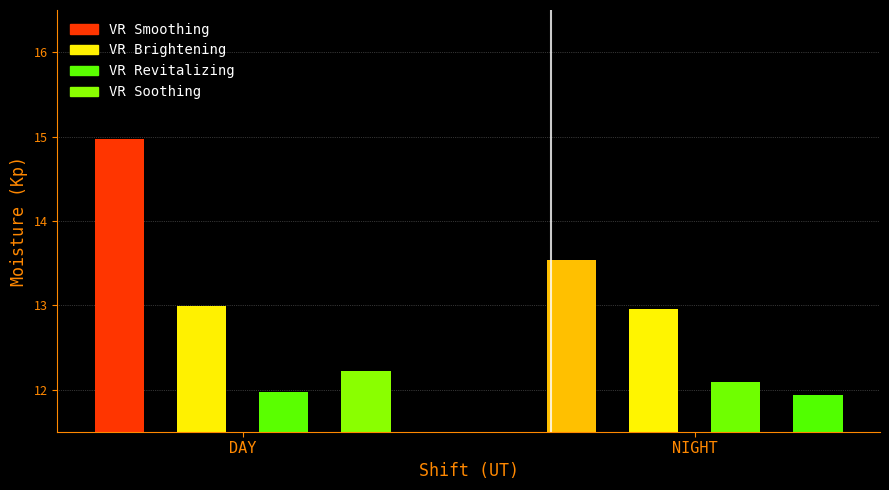

Where does the VR Soothing series first go above 12?

DAY